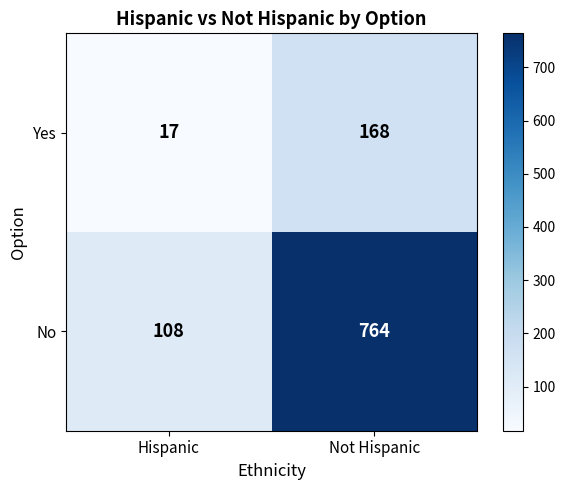

How many distinct data groups are displayed?

2